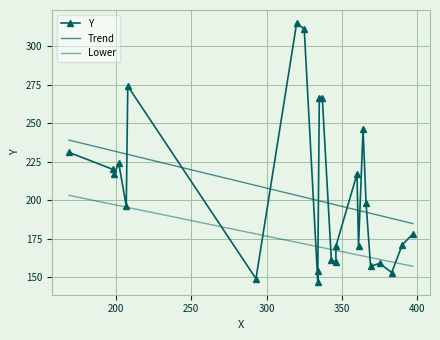

What is the change in value from 366 to 208?

+76